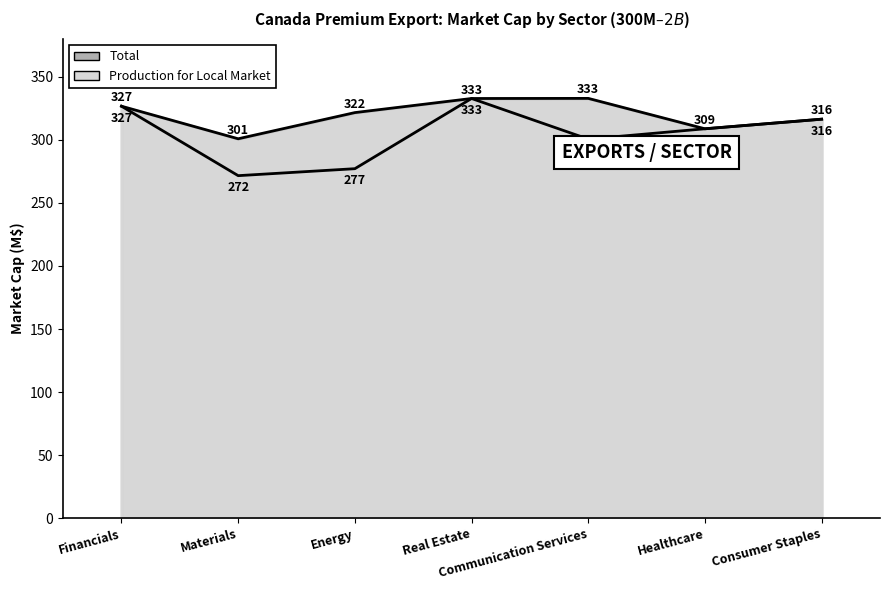

In Production for Local Market, how many points are lower than both neighbors (excluding endpoints)?

2